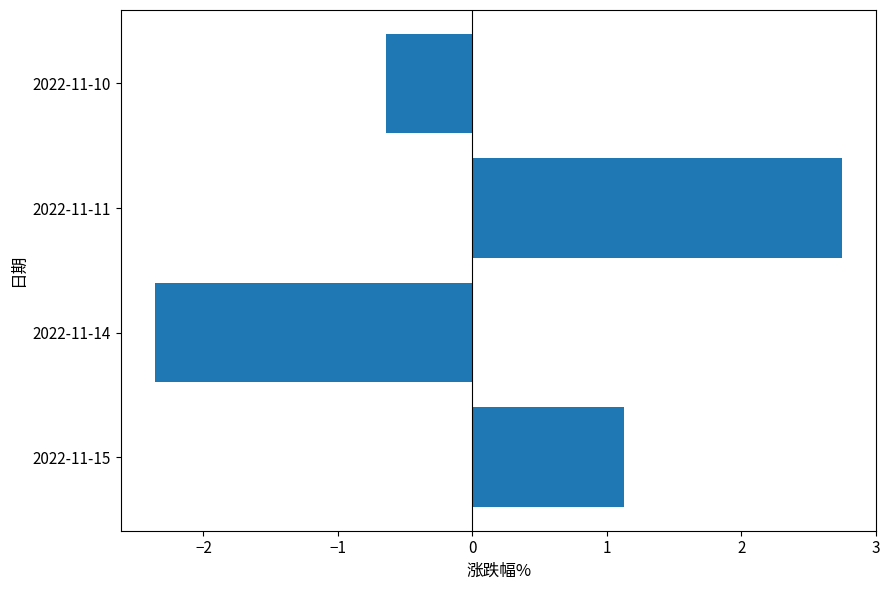

Reading top to bottom, transcribe all the data shown in this chart.

2022-11-10=-0.6	2022-11-11=2.8	2022-11-14=-2.4	2022-11-15=1.1